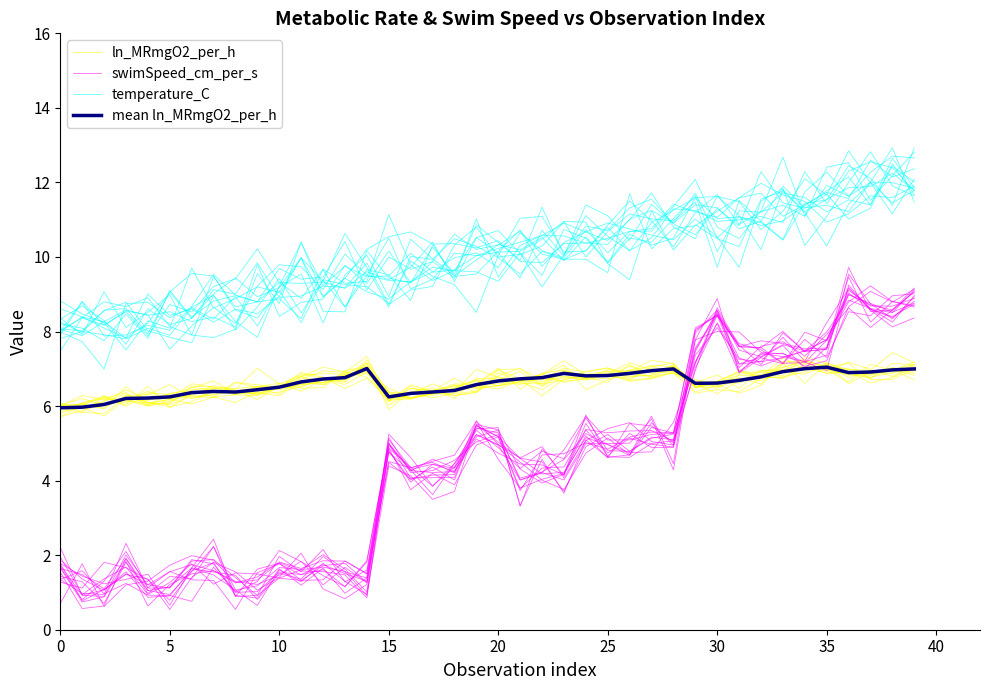

What is the label of the 35th point from the left?

34